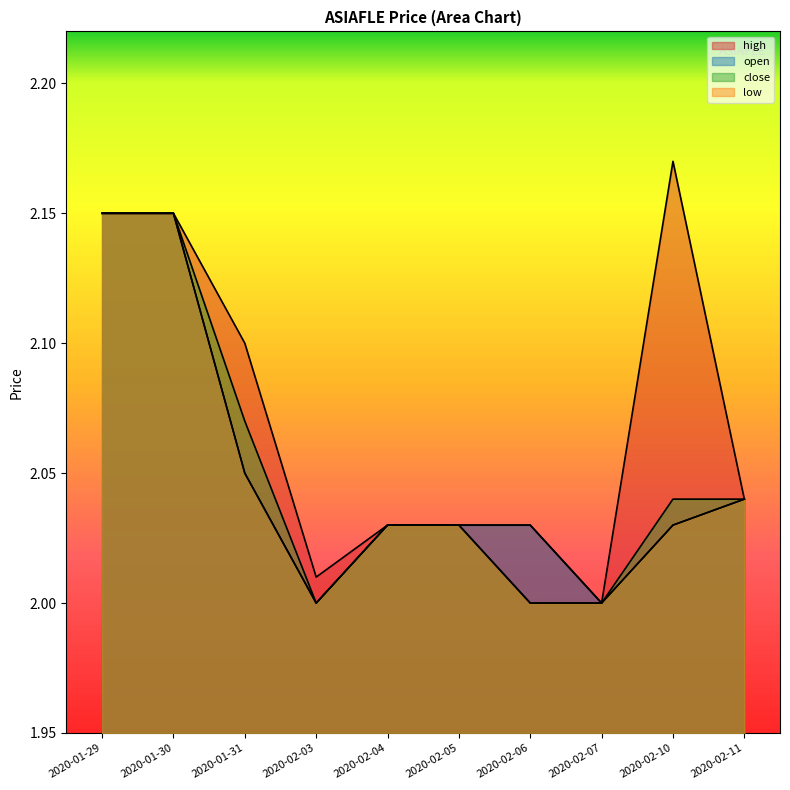

The high series shows 2.0 at 2020-02-03. True or false?

True